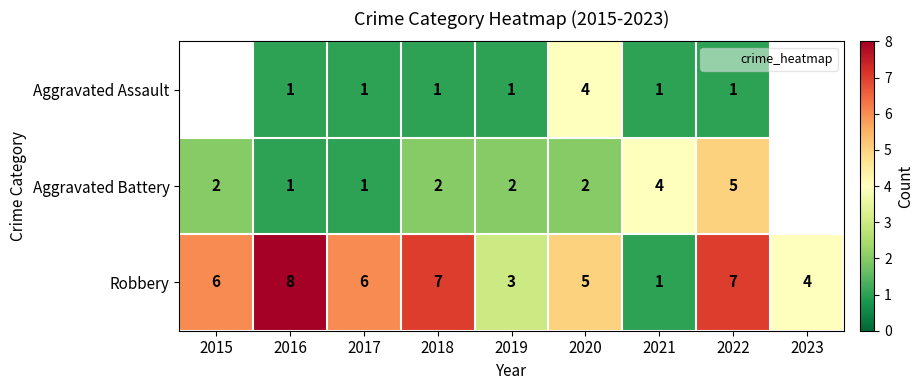

True or false: Aggravated Battery has a value of 1 at 2020.

False